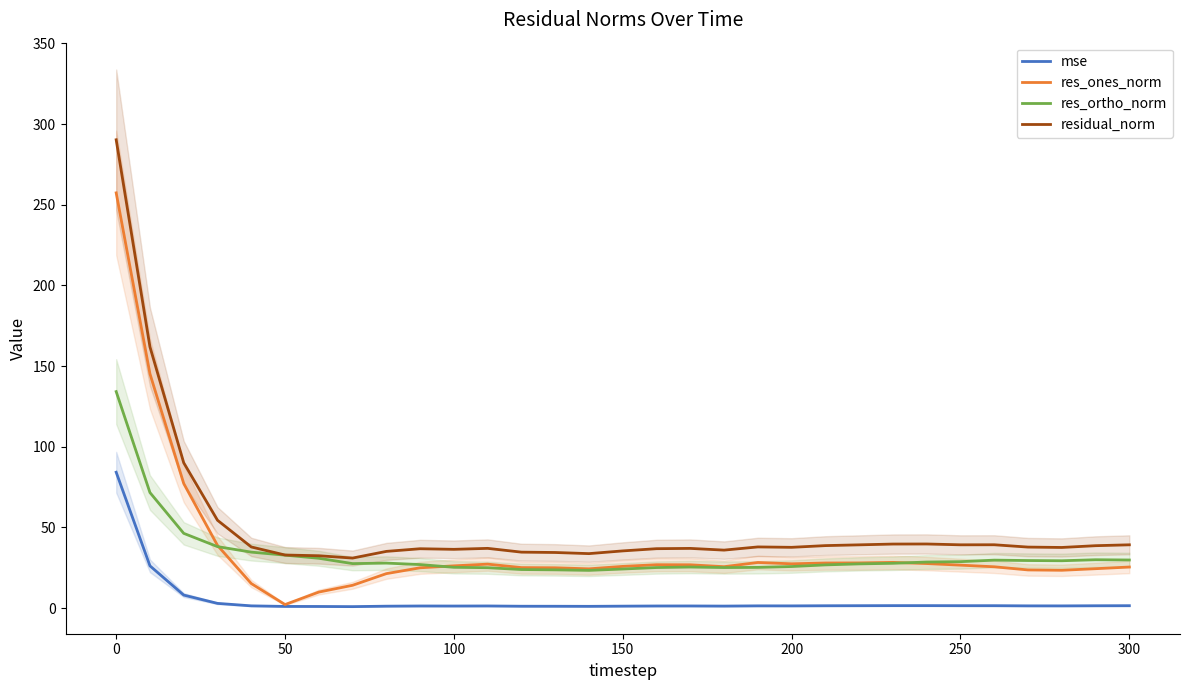

What is the smallest value displayed?

1.0